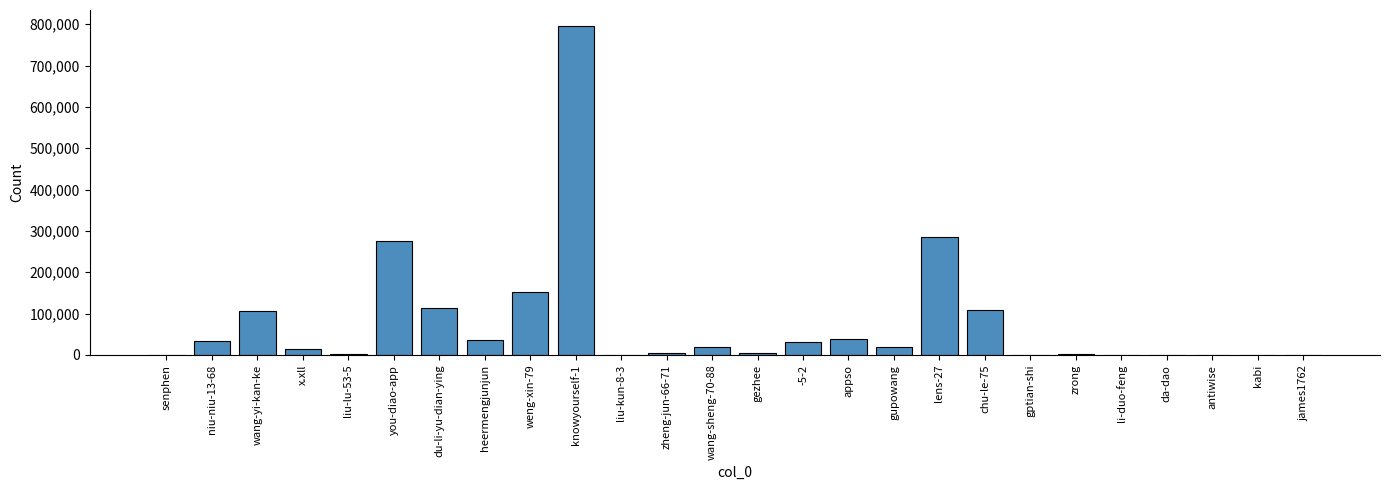

What is the sum of all values?

2049024